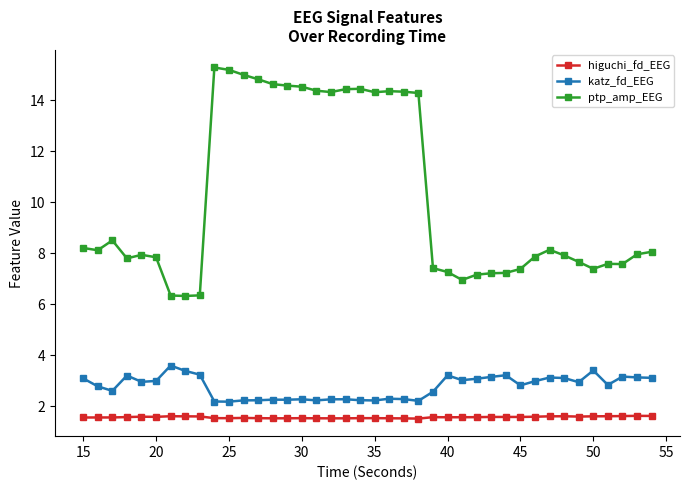

What is the value of the higuchi_fd_EEG point at the 38th from the left?

1.6